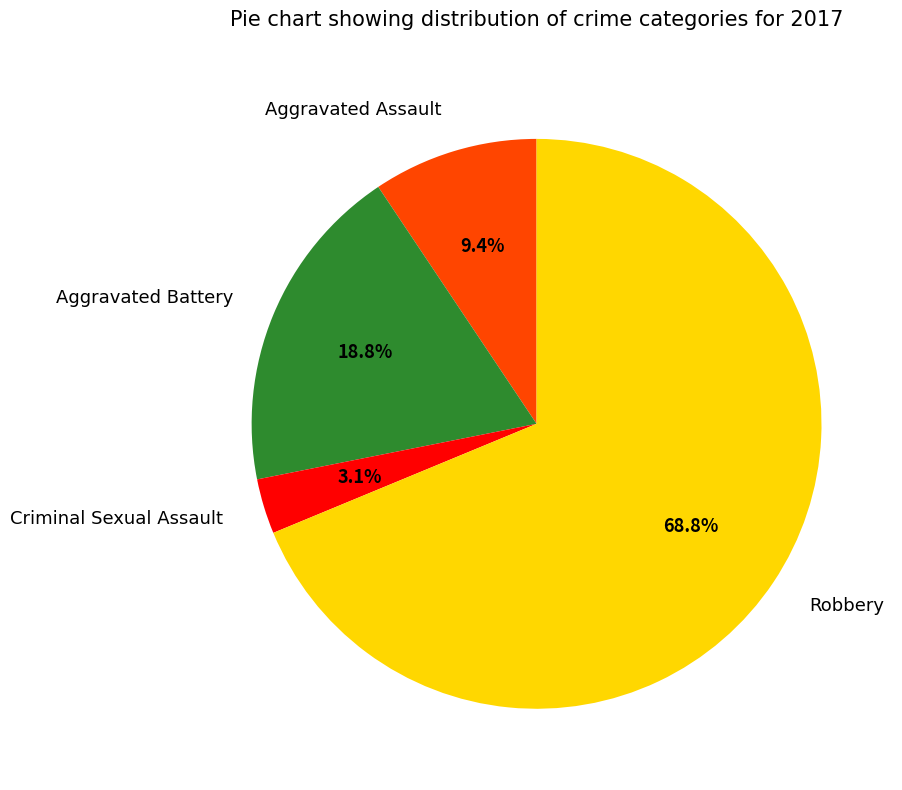

Rank the categories by value from lowest to highest.

Criminal Sexual Assault, Aggravated Assault, Aggravated Battery, Robbery